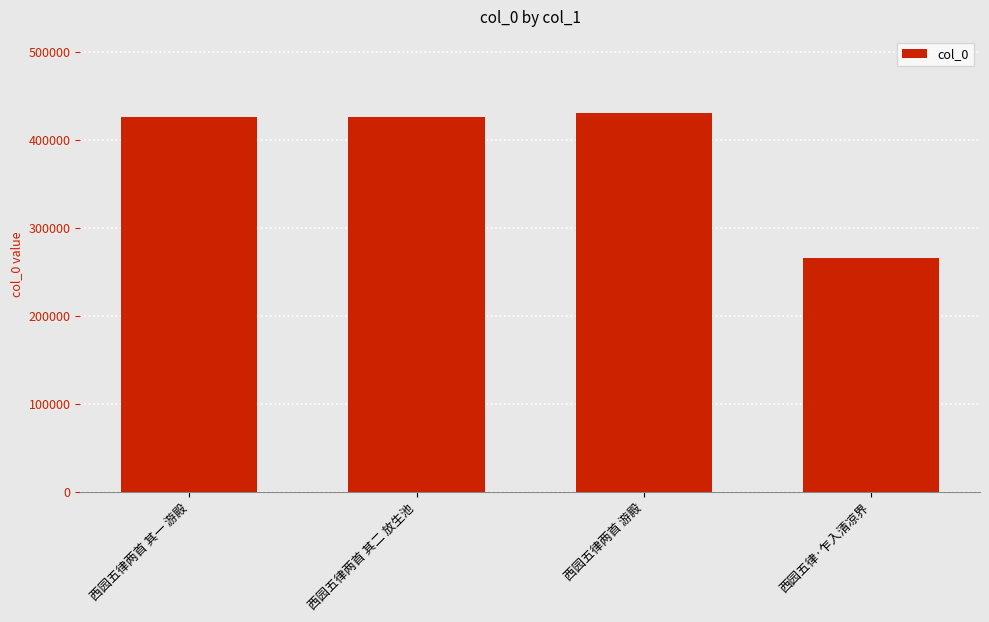

What value does the data have at 西园五律两首 其二 放生池, to the nearest 100?

425900